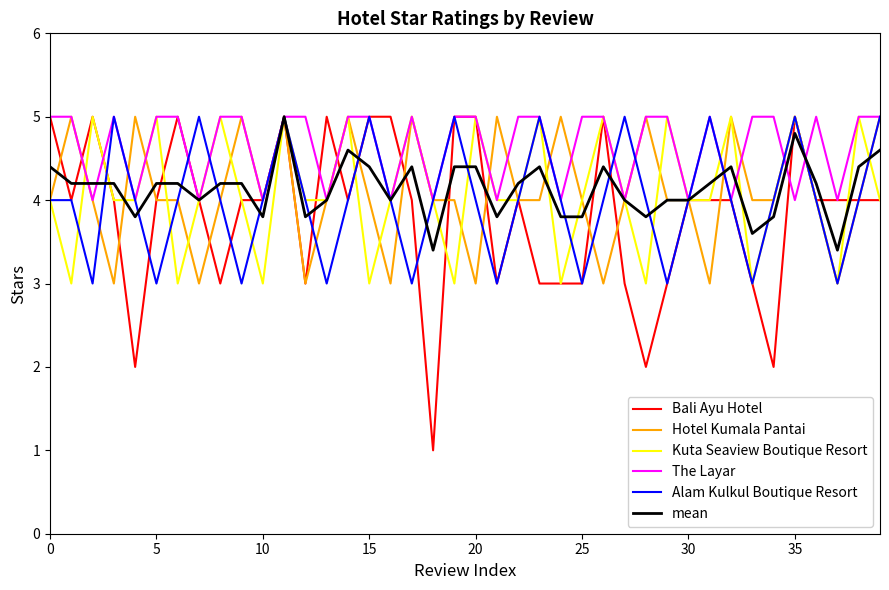

Which series has the largest range (max minus min)?

Bali Ayu Hotel